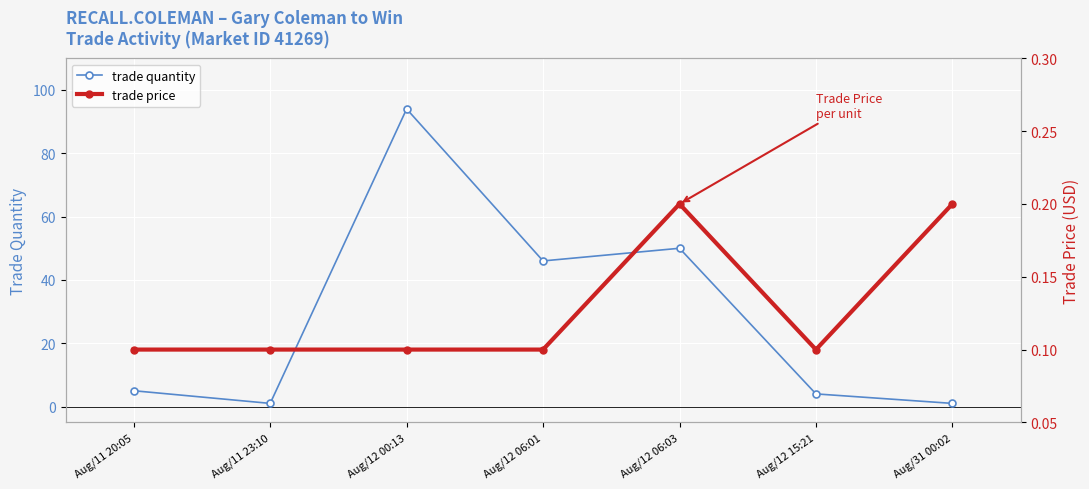

What value does the trade price series have at Aug/31 00:02?

0.2